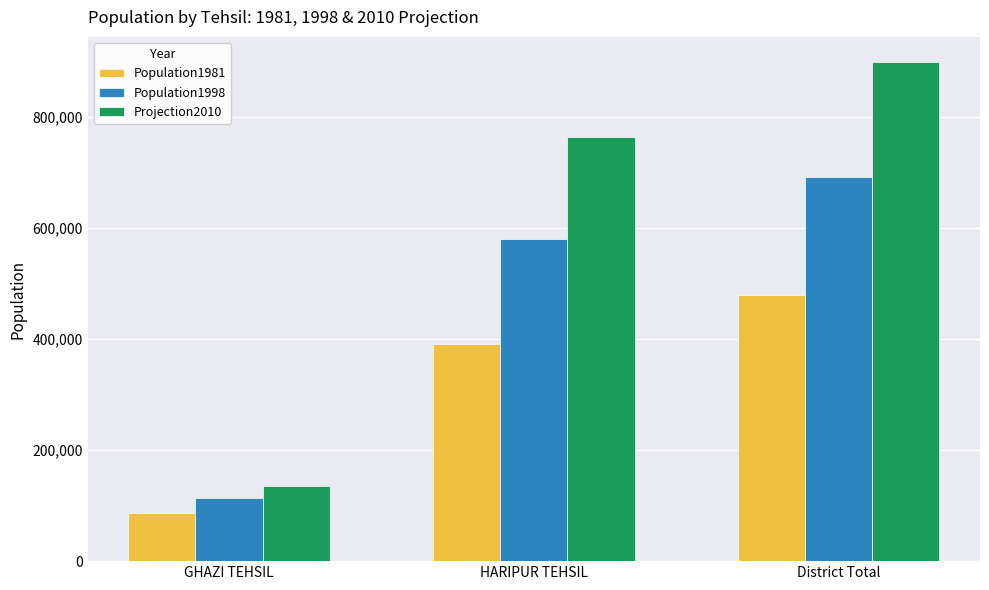

What is the label of the 3rd bar from the left?

District Total